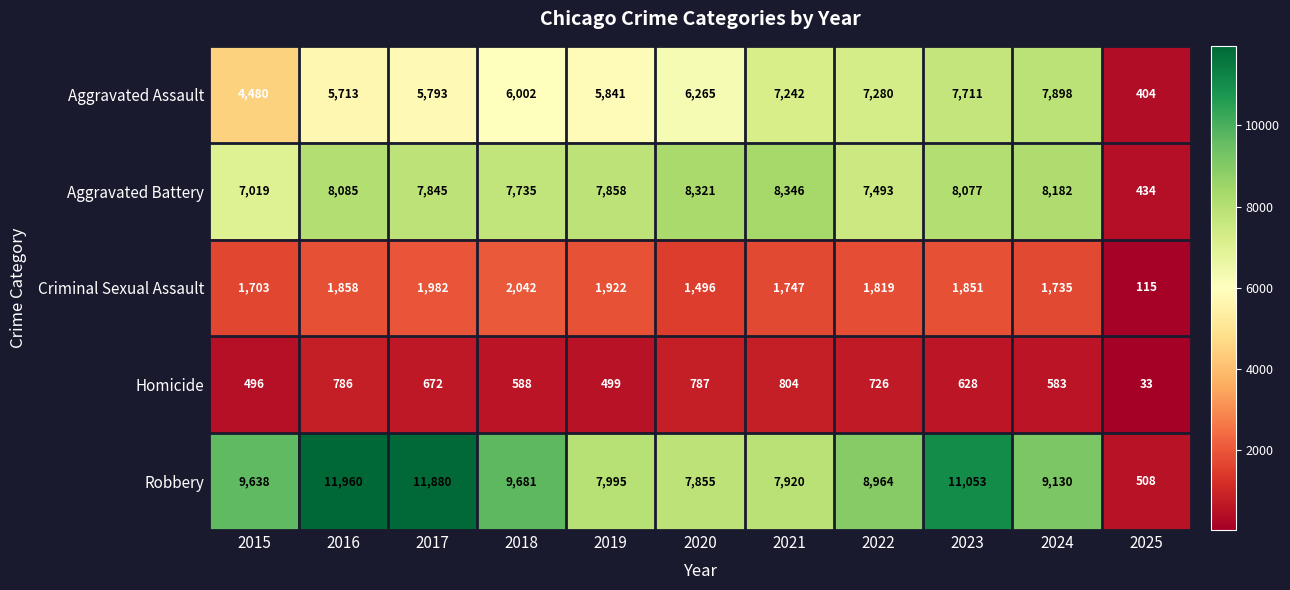

At how many categories does at least one series exceed 6155?

10